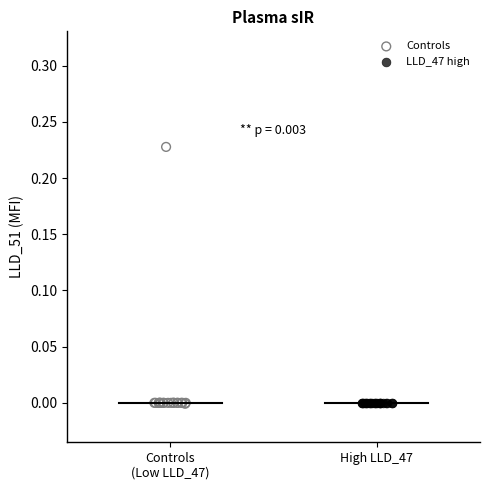

What are all the series names shown in the legend?

Controls, LLD_47 high